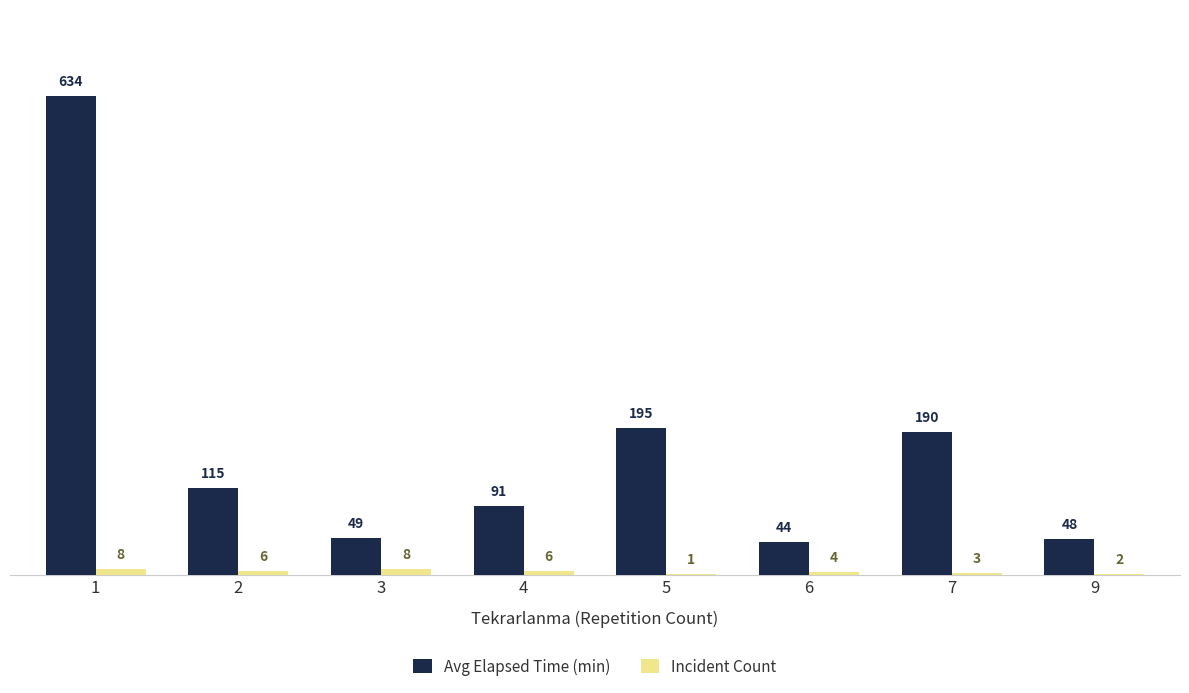

What is the sum of the Incident Count values at 7 and 6?

7